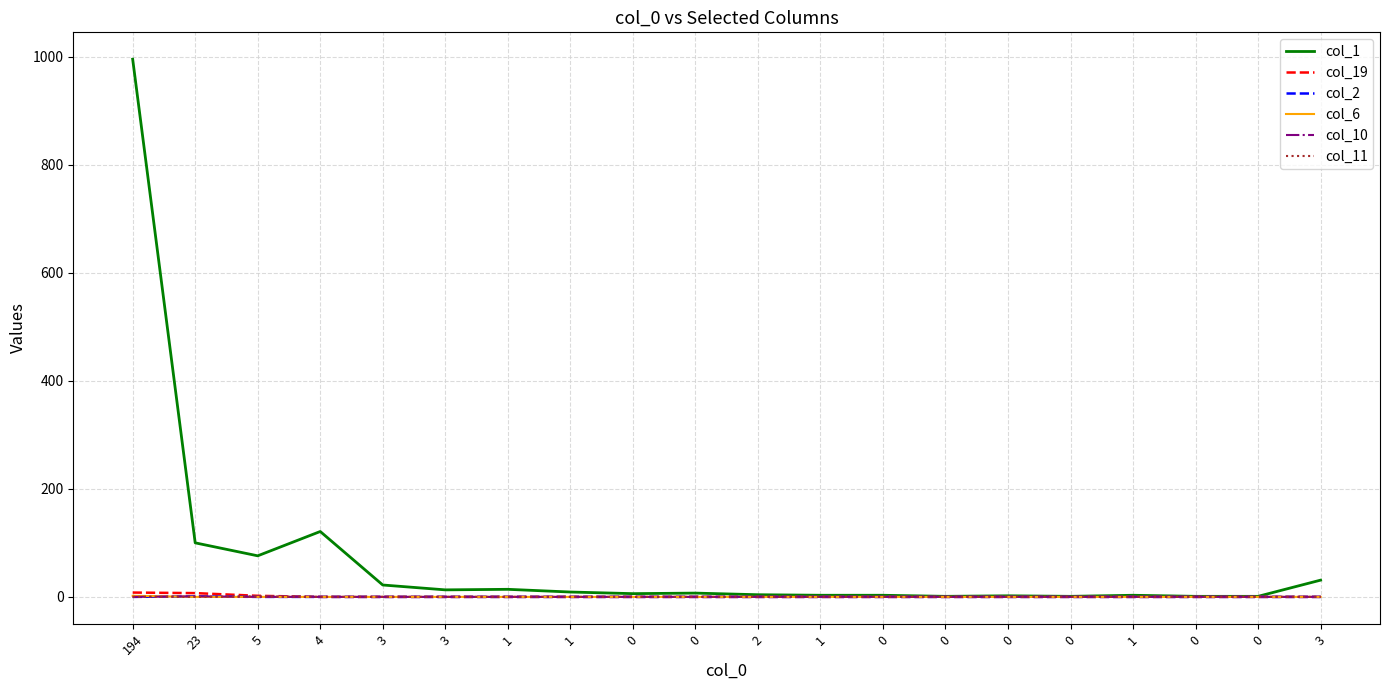

Which category has the lowest value in the col_2 series?

194